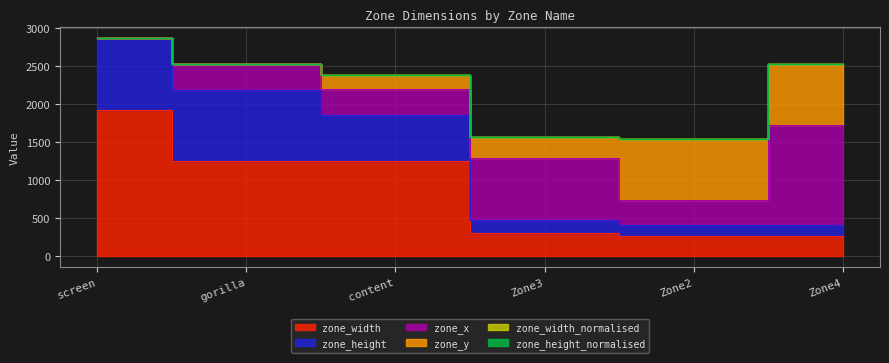

How many values in zone_y are above zero?

4